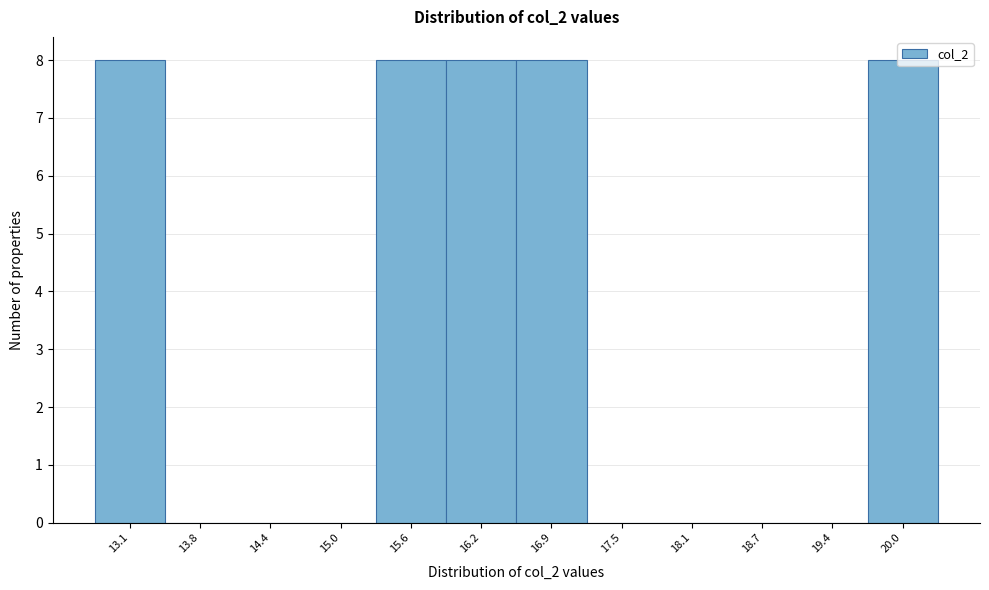

Which has a higher value, 14.4 or 13.1?

13.1